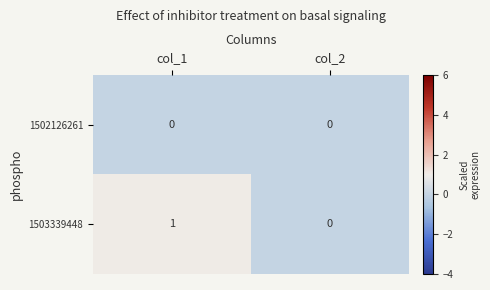

Which series changed the most between col_1 and col_2?

1503339448